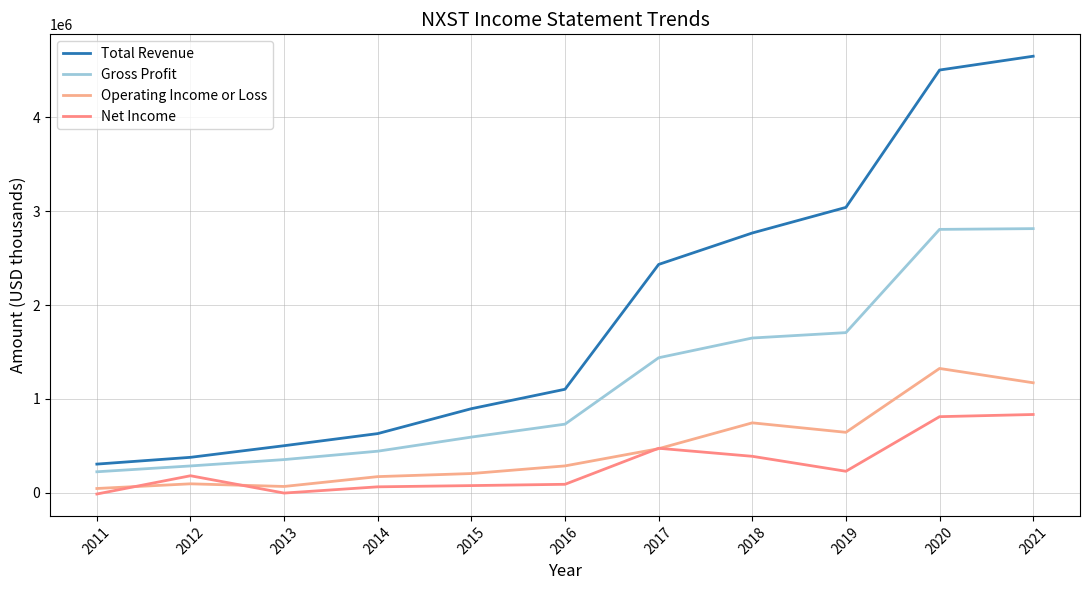

At 2016, list the series in order from smallest to largest.

Net Income, Operating Income or Loss, Gross Profit, Total Revenue